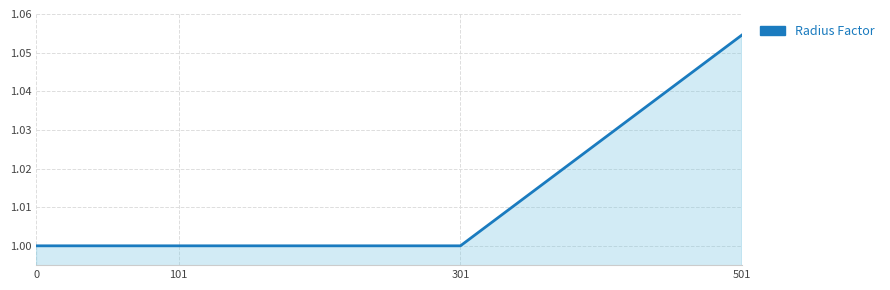

True or false: the data shows 1.0 at 101.

True